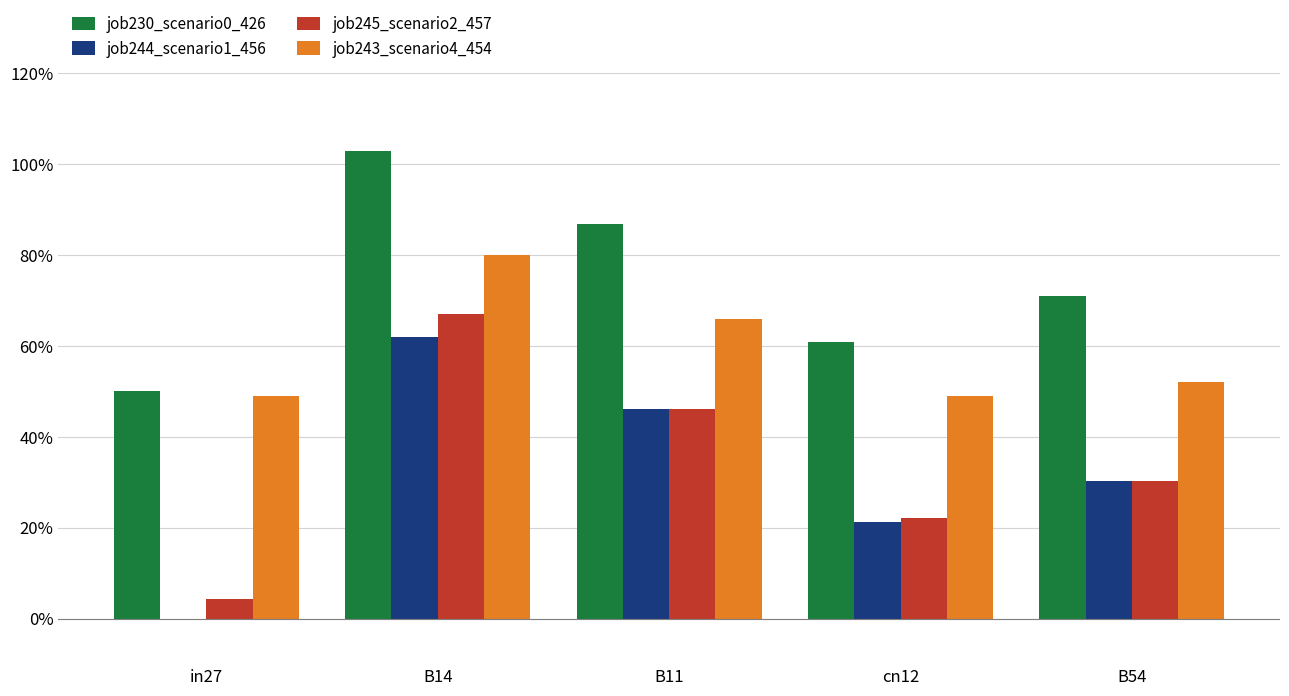

Reading left to right, list all the values displayed in this chart.

job230_scenario0_426: in27=0.5	B14=1.0	B11=0.9	cn12=0.6	B54=0.7
job244_scenario1_456: in27=0.0	B14=0.6	B11=0.5	cn12=0.2	B54=0.3
job245_scenario2_457: in27=0.0	B14=0.7	B11=0.5	cn12=0.2	B54=0.3
job243_scenario4_454: in27=0.5	B14=0.8	B11=0.7	cn12=0.5	B54=0.5